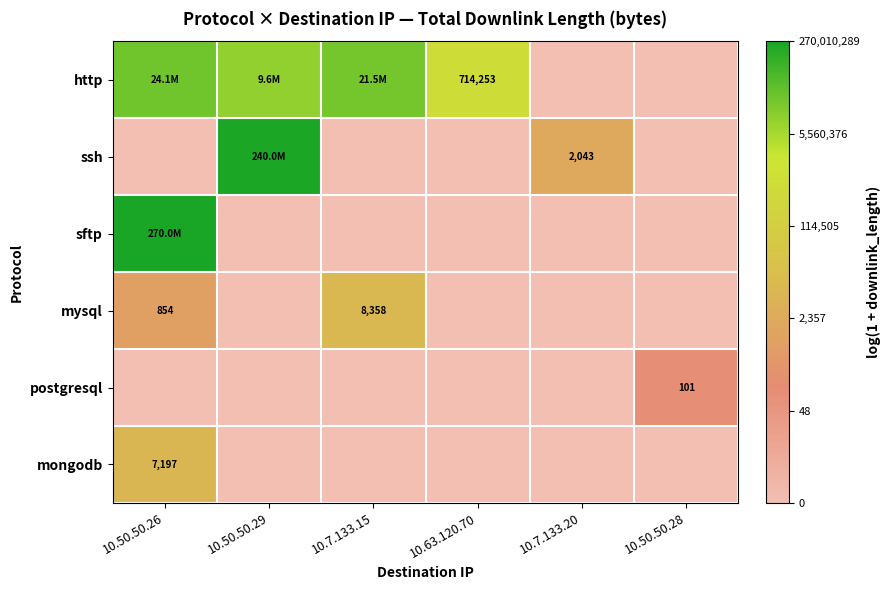

Which label corresponds to the smallest value in the chart?

10.7.133.20